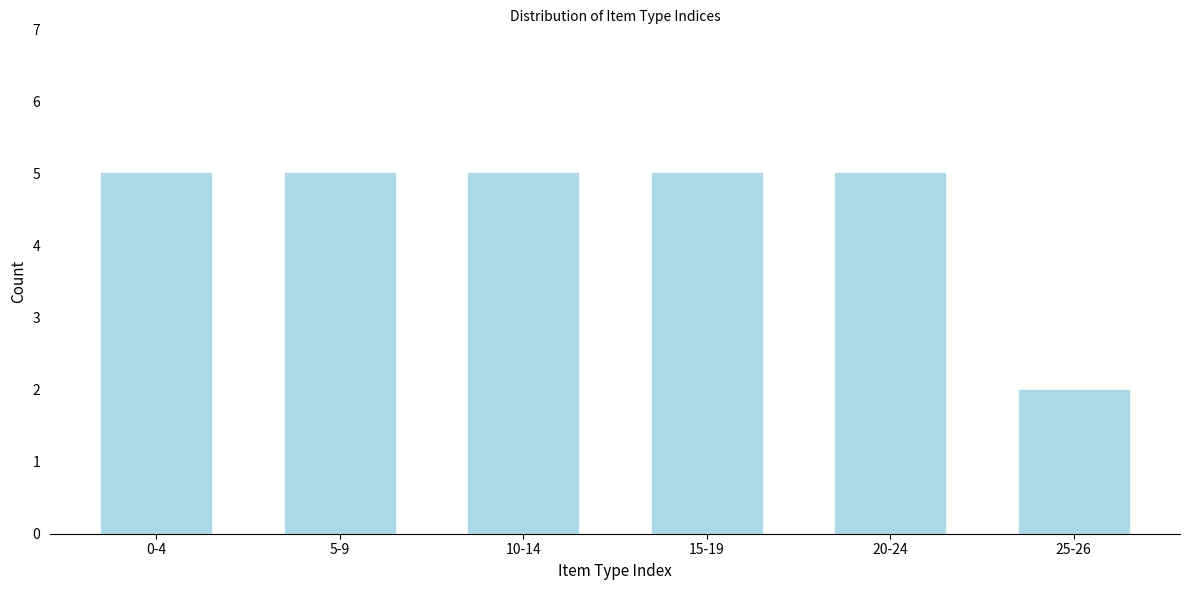

Reading right to left, what are all the values shown in this chart?

2	5	5	5	5	5